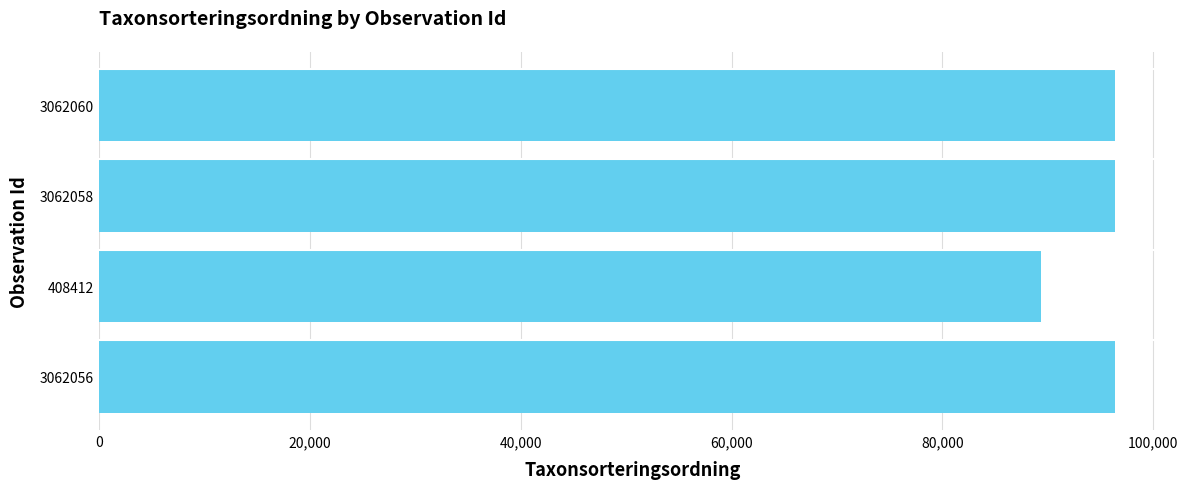

The chart shows a value of 25298 at 3062058. True or false?

False